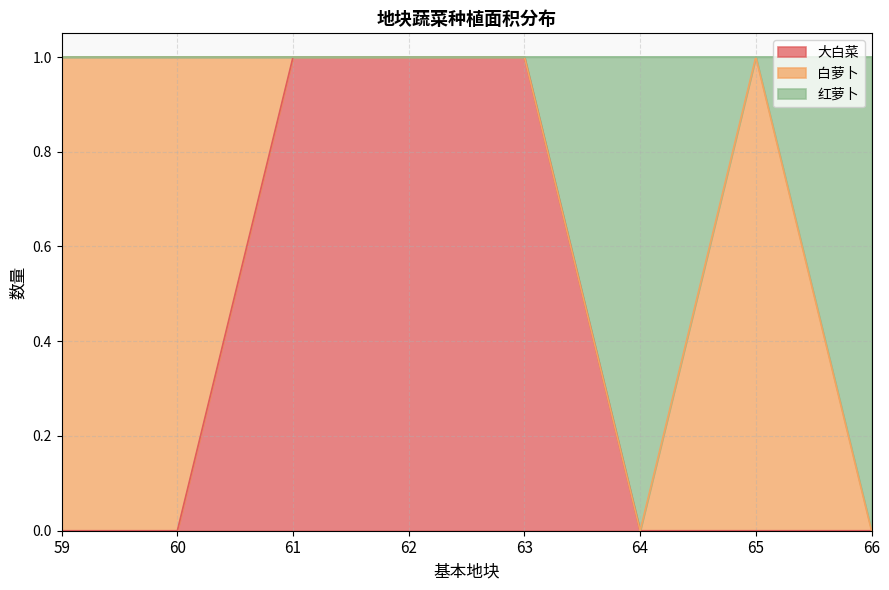

Which series changed the most between 59 and 60?

大白菜